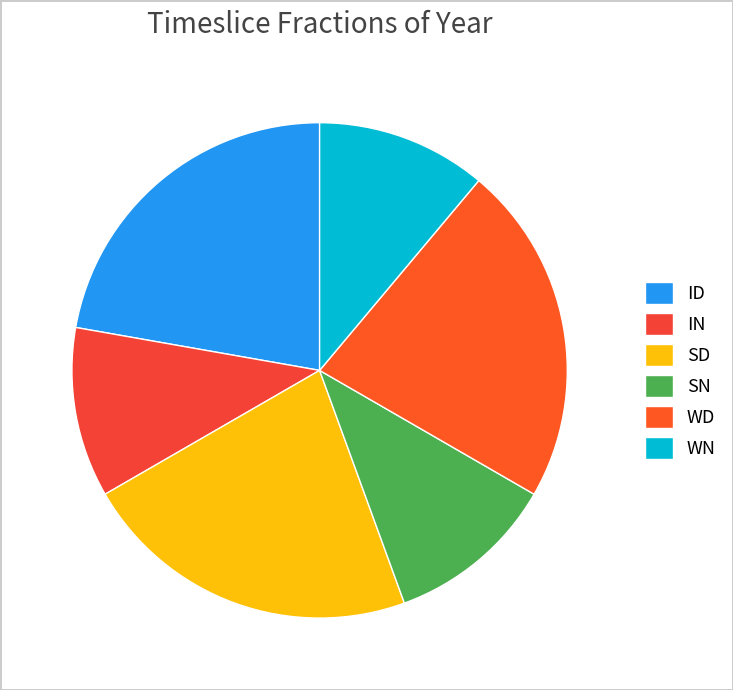

Count the number of slices in the pie.

6